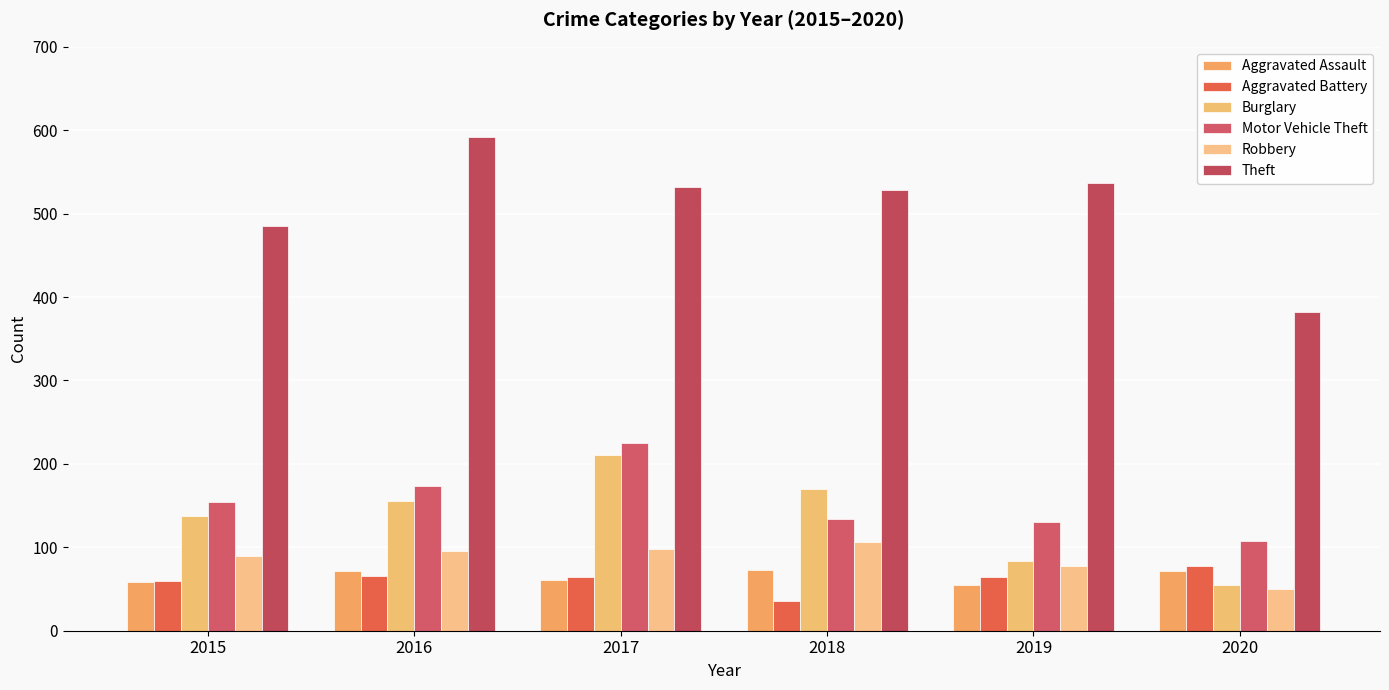

Which series has the widest spread of values?

Theft